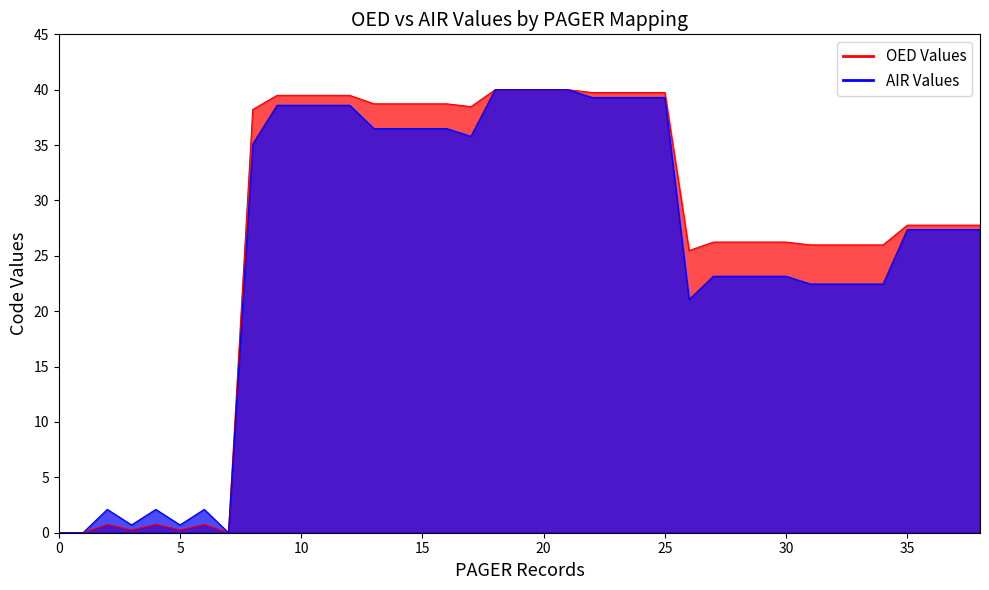

True or false: OED and AIR intersect in this chart.

False